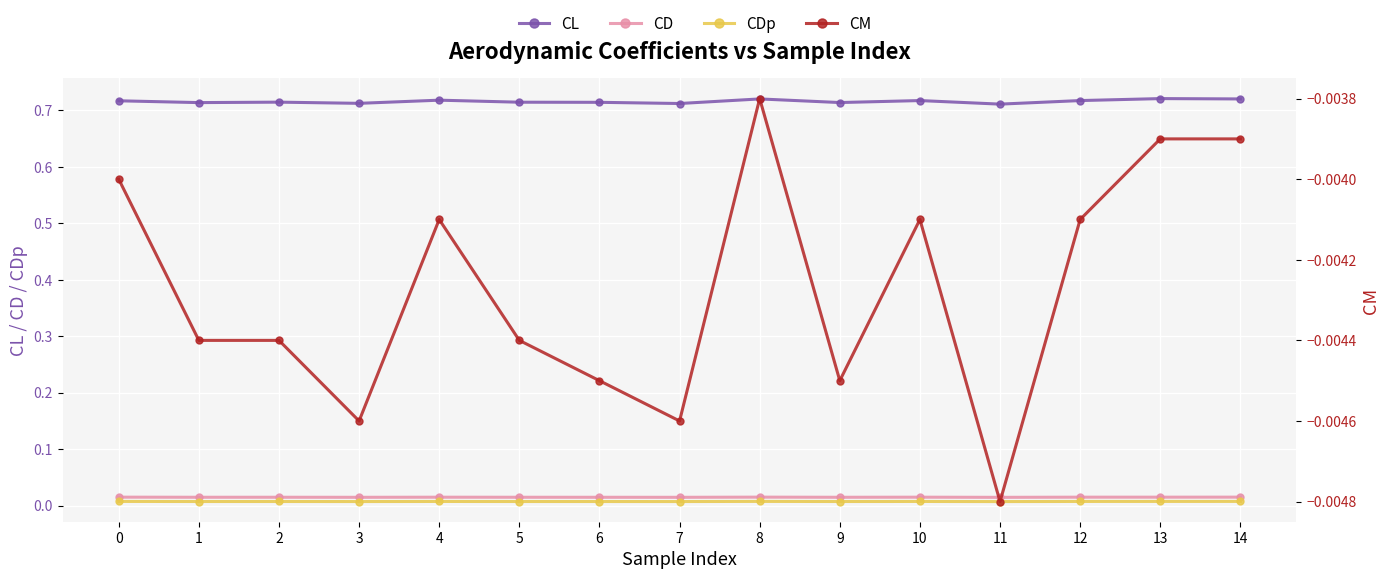

Rank the categories by CL value from highest to lowest.

13, 8, 14, 4, 10, 12, 0, 2, 5, 6, 9, 1, 3, 7, 11